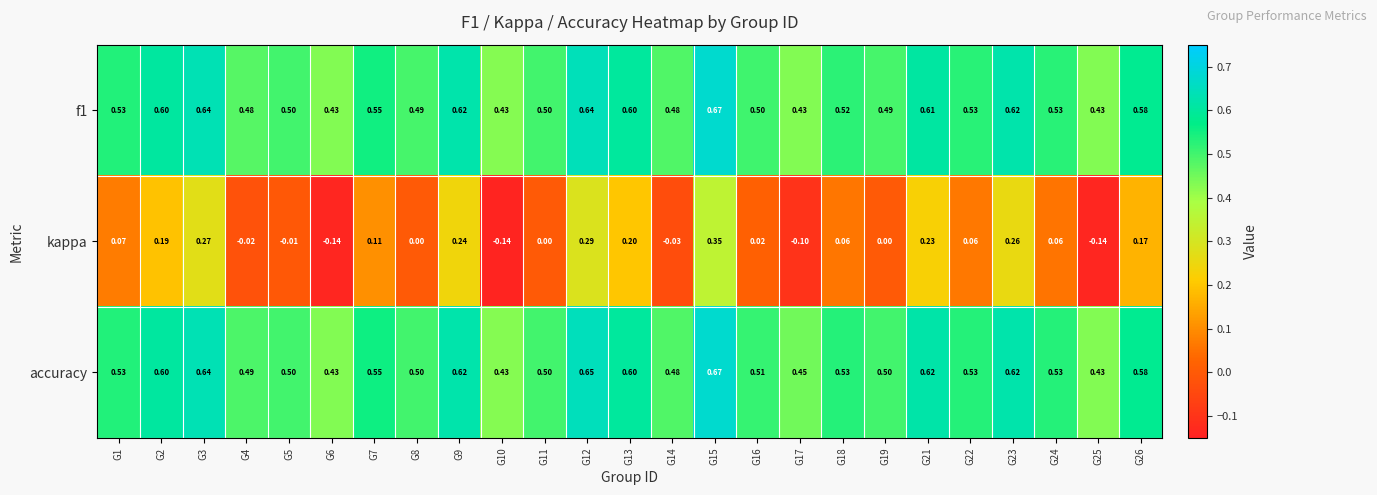

Count the number of categories in the chart.

25